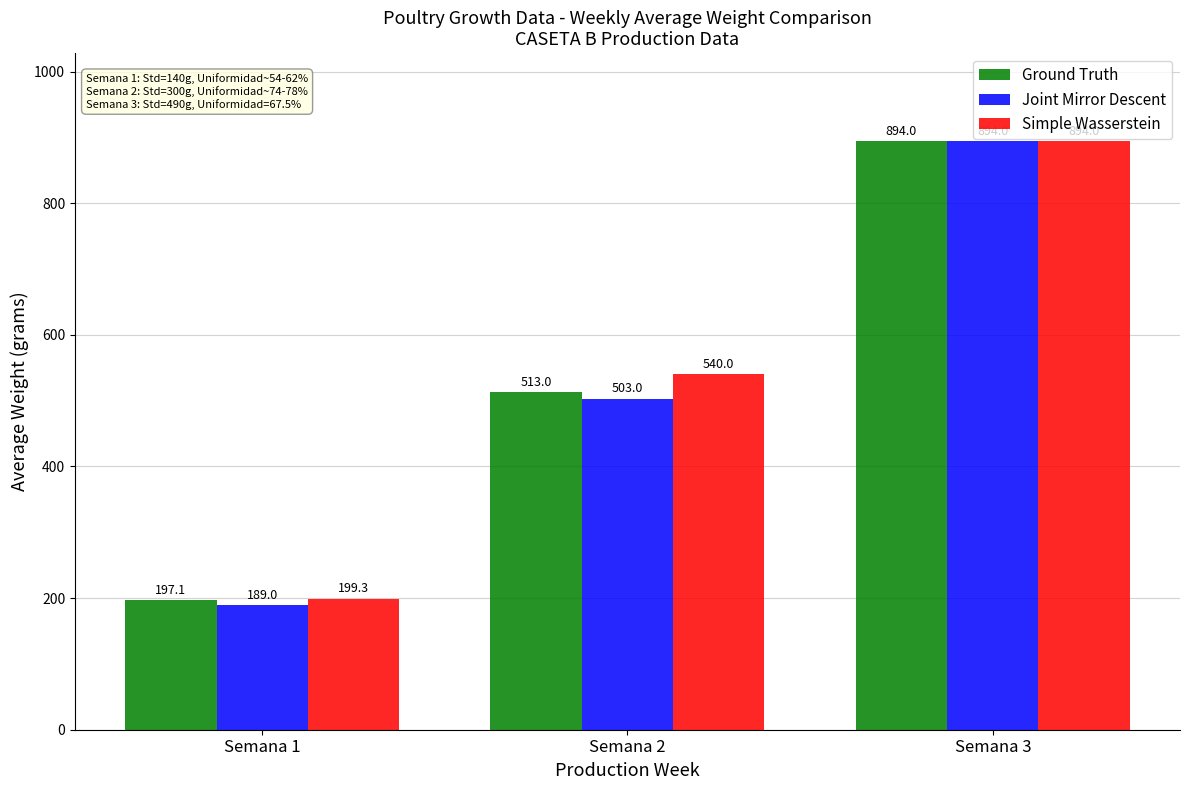

Reading right to left, list all the values displayed in this chart.

Ground Truth: Semana 3=894.0	Semana 2=513.0	Semana 1=197.1
Joint Mirror Descent: Semana 3=894.0	Semana 2=503.0	Semana 1=189.0
Simple Wasserstein: Semana 3=894.0	Semana 2=540.0	Semana 1=199.3